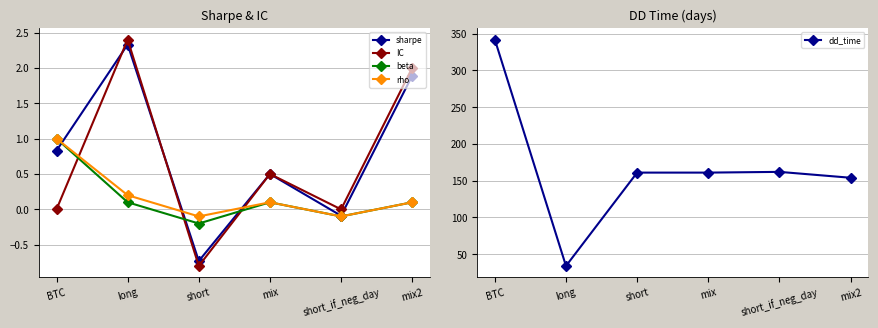

Where is beta nearest to the value 0?

long